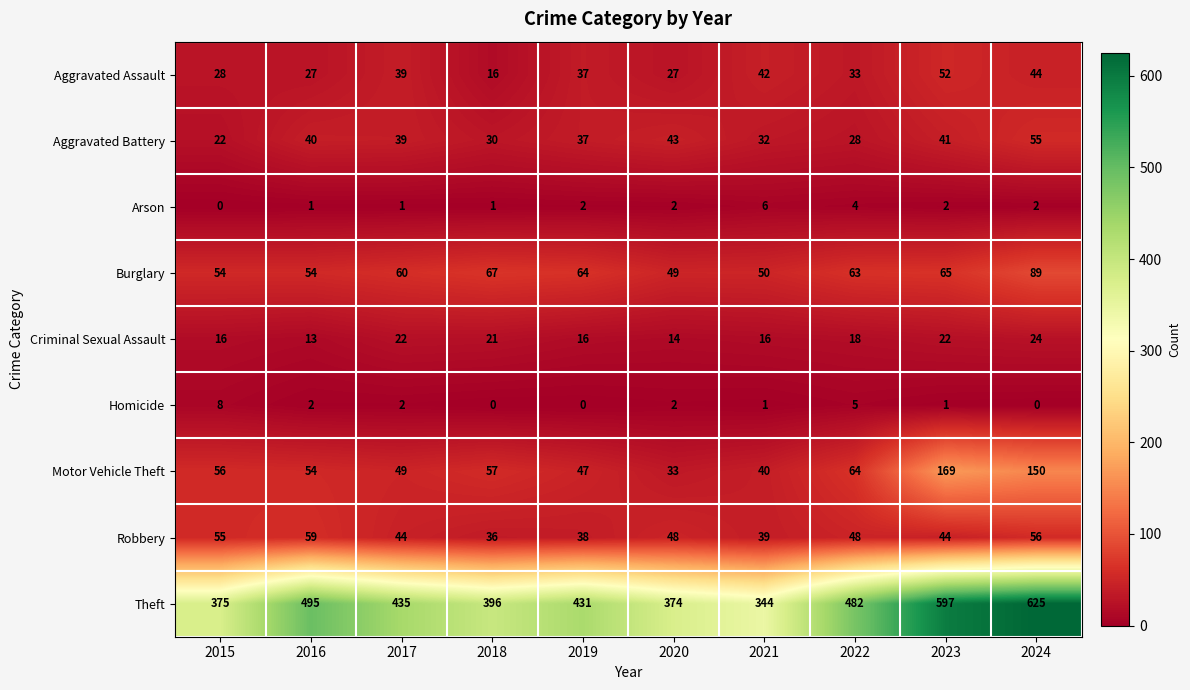

What value does the Aggravated Battery series have at 2018, to the nearest 5?

30